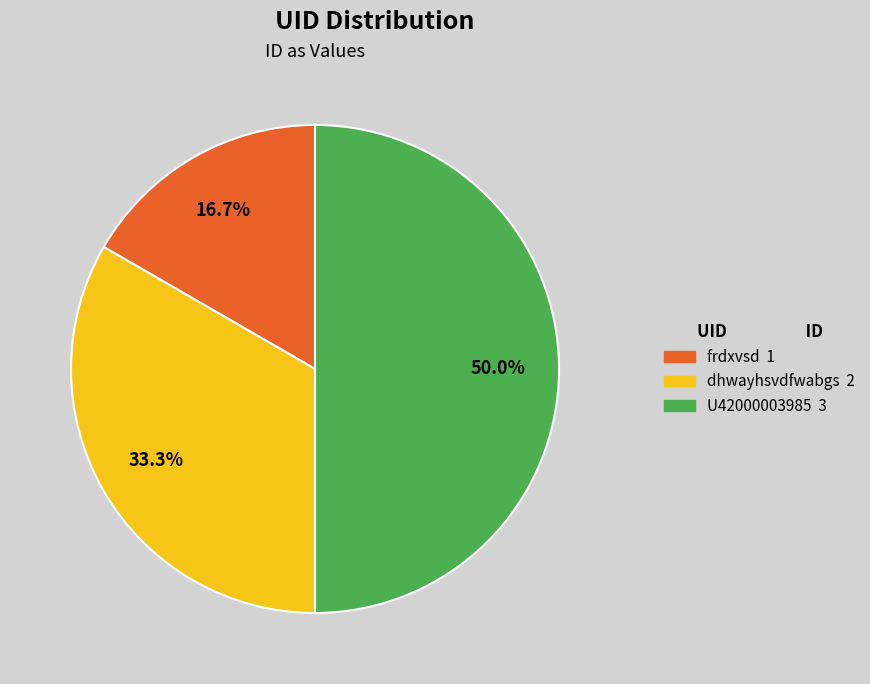

Which category has the smallest portion of the pie?

frdxvsd